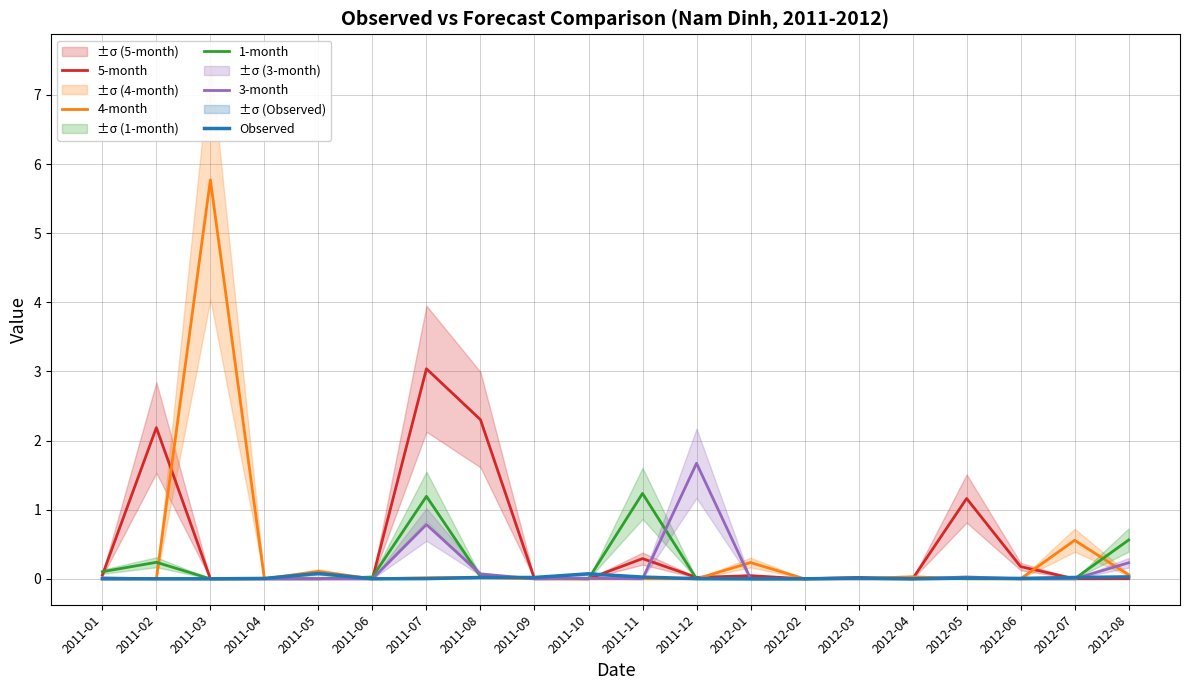

What is the difference between the maximum and second lowest values in the 5-month series?

3.0